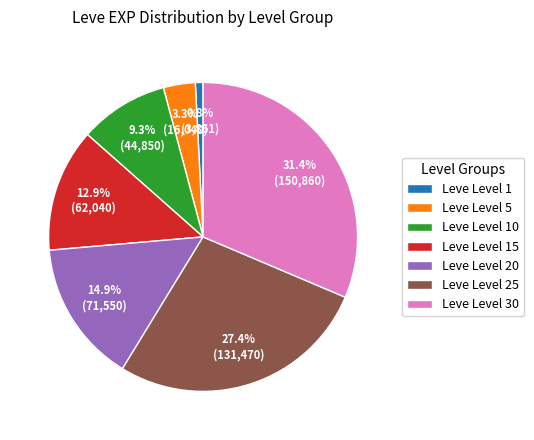

What is the ratio of the value at Leve Level 20 to the value at Leve Level 10?

1.6